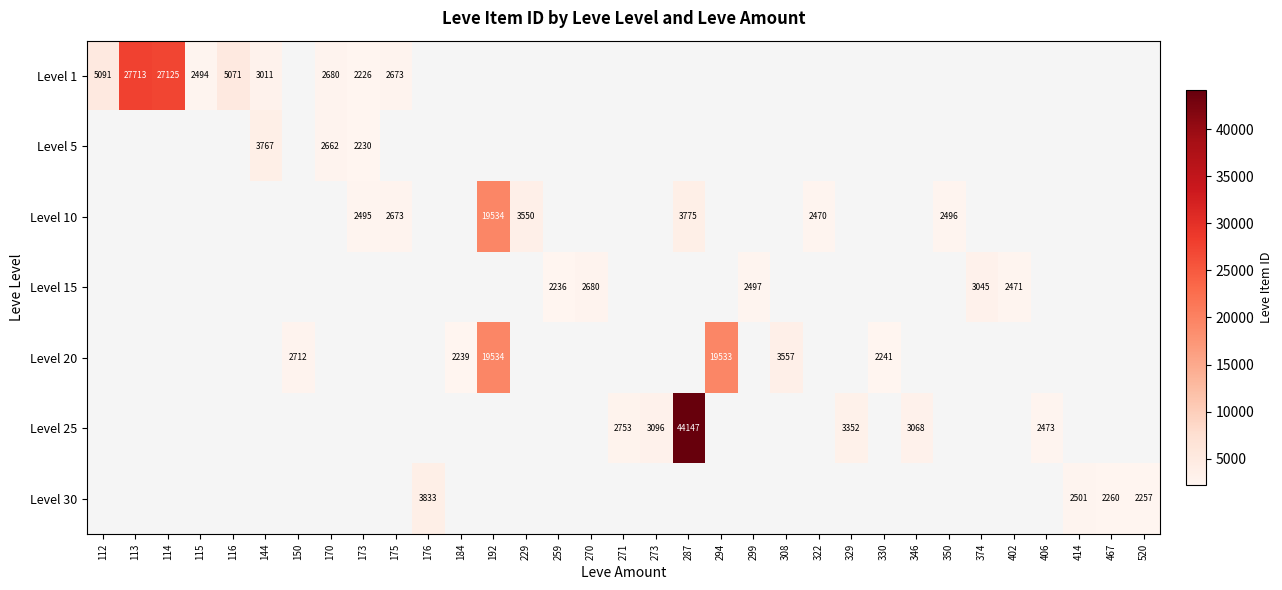

The Level 10 series shows 19534 at 192. True or false?

True